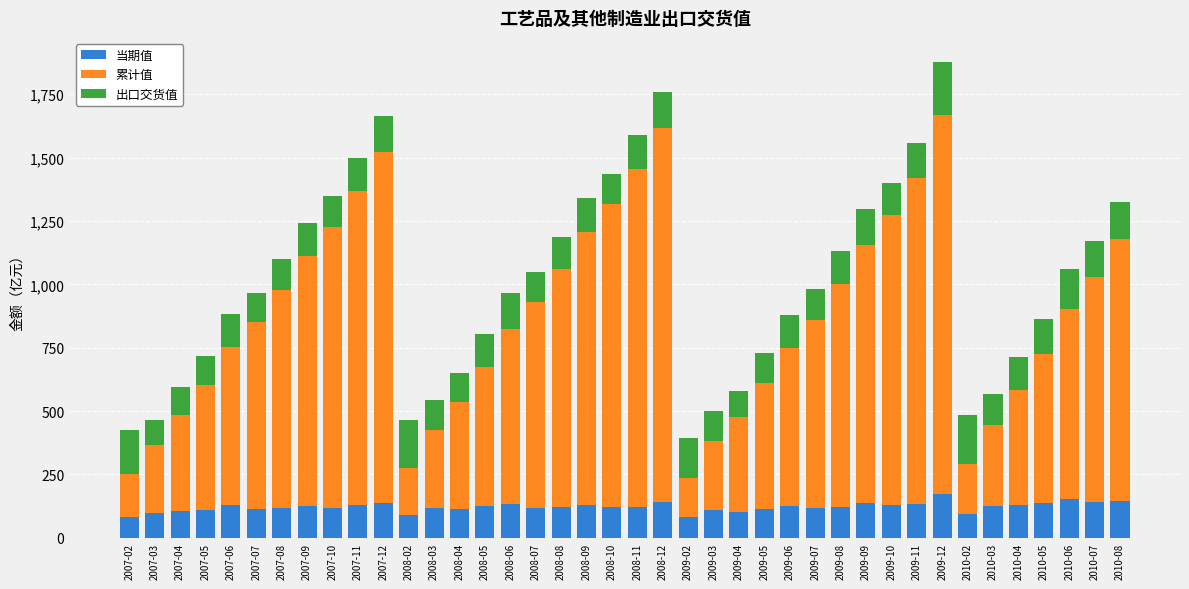

What value does the 当期值 series have at 2008-05?

125.5